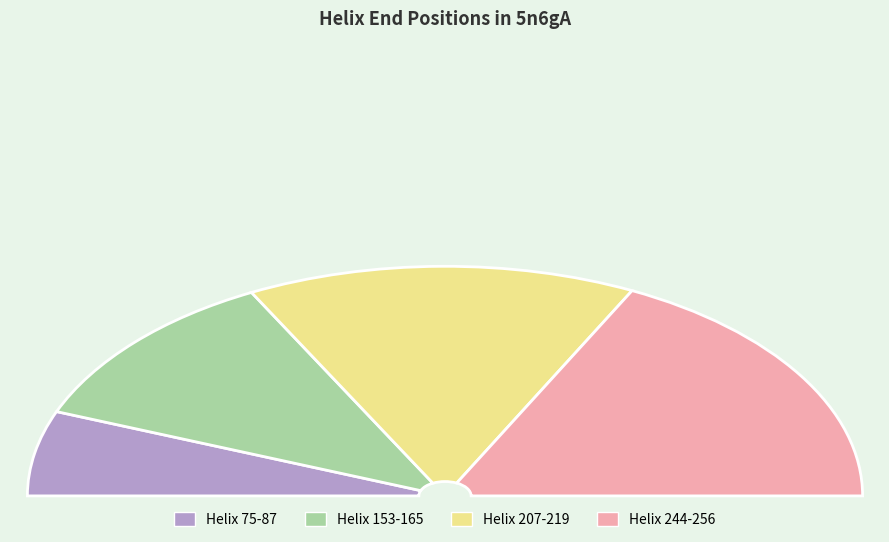

To the nearest percent, what portion does Helix 153-165 represent?

23%